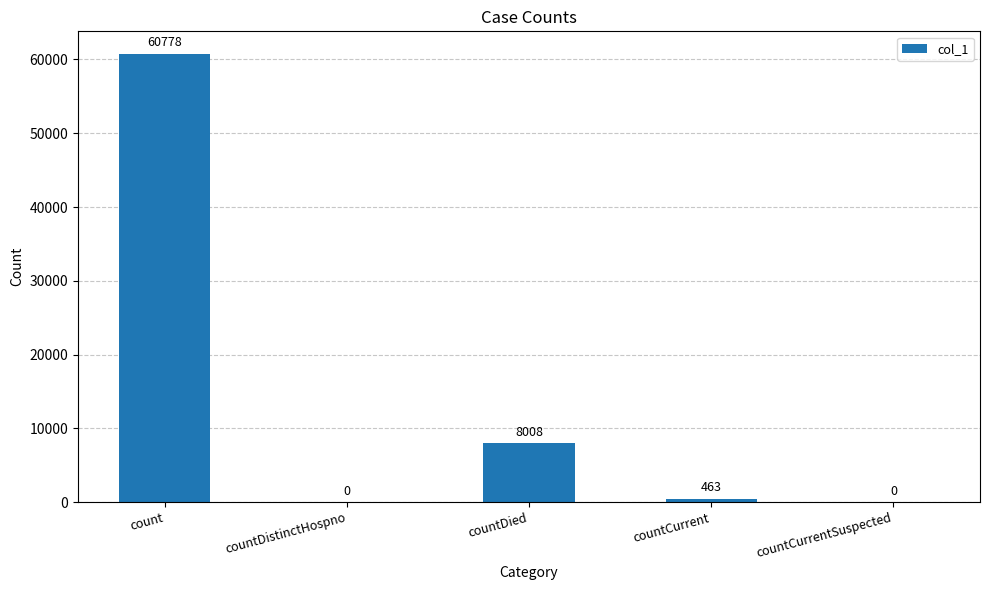

At which category does the chart reach its peak across all series?

count